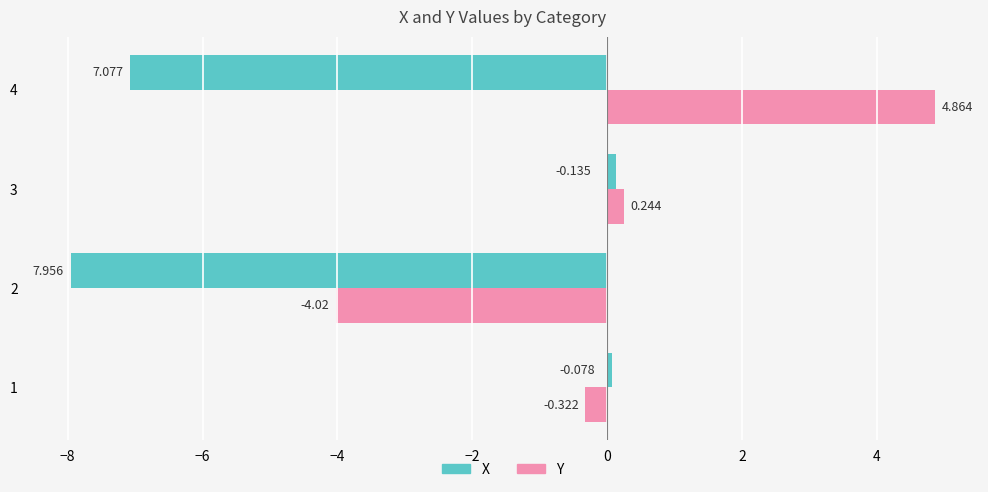

Rank the series by their maximum value, from lowest to highest.

X, Y